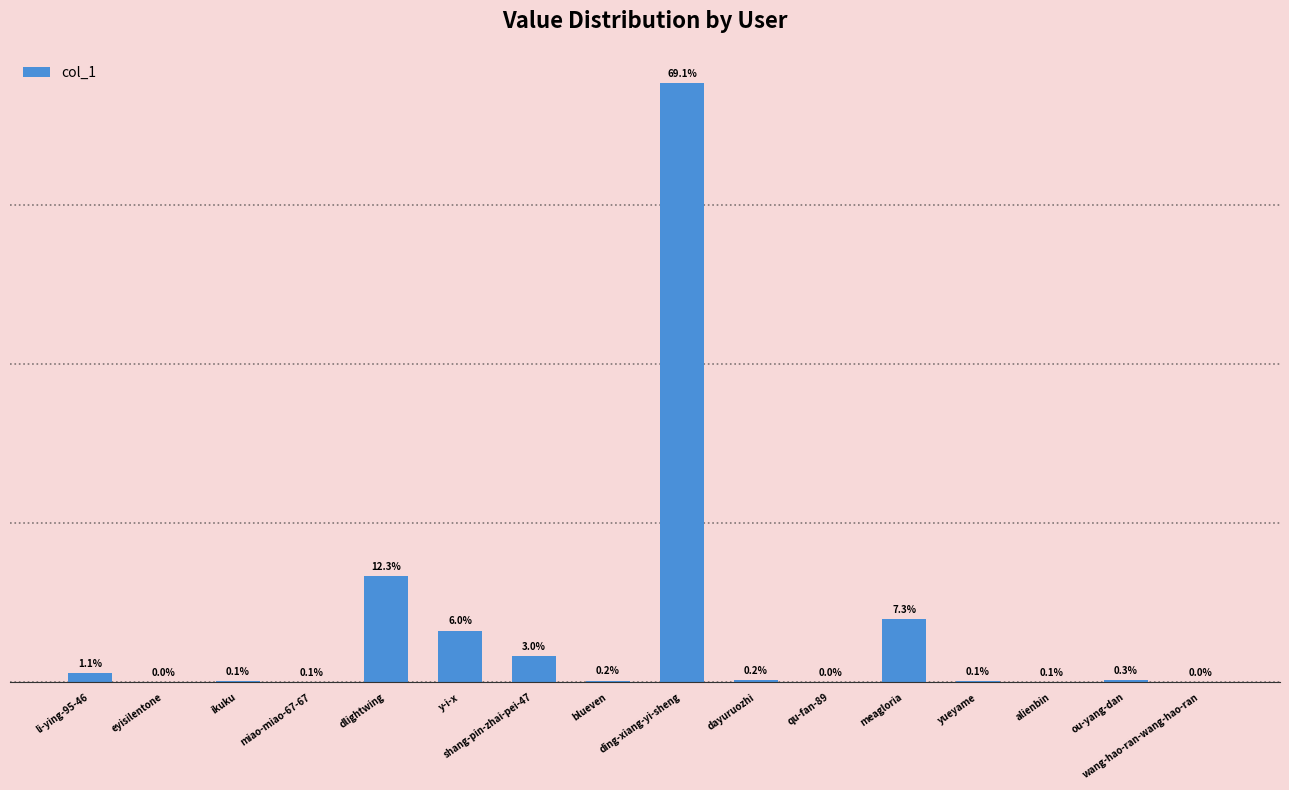

What is the greatest value displayed?

1505177